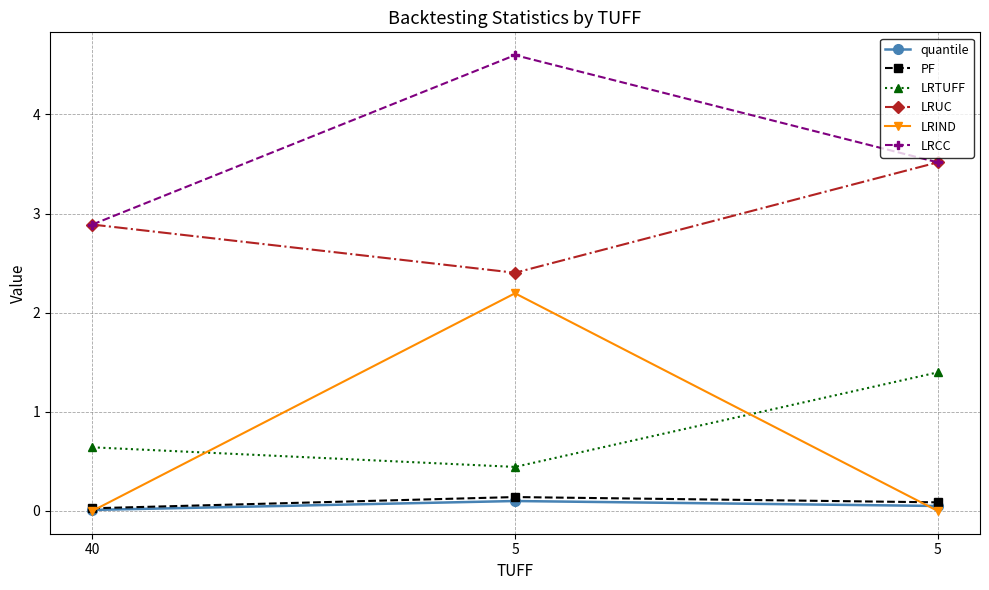

What is the maximum value for LRTUFF?

1.4